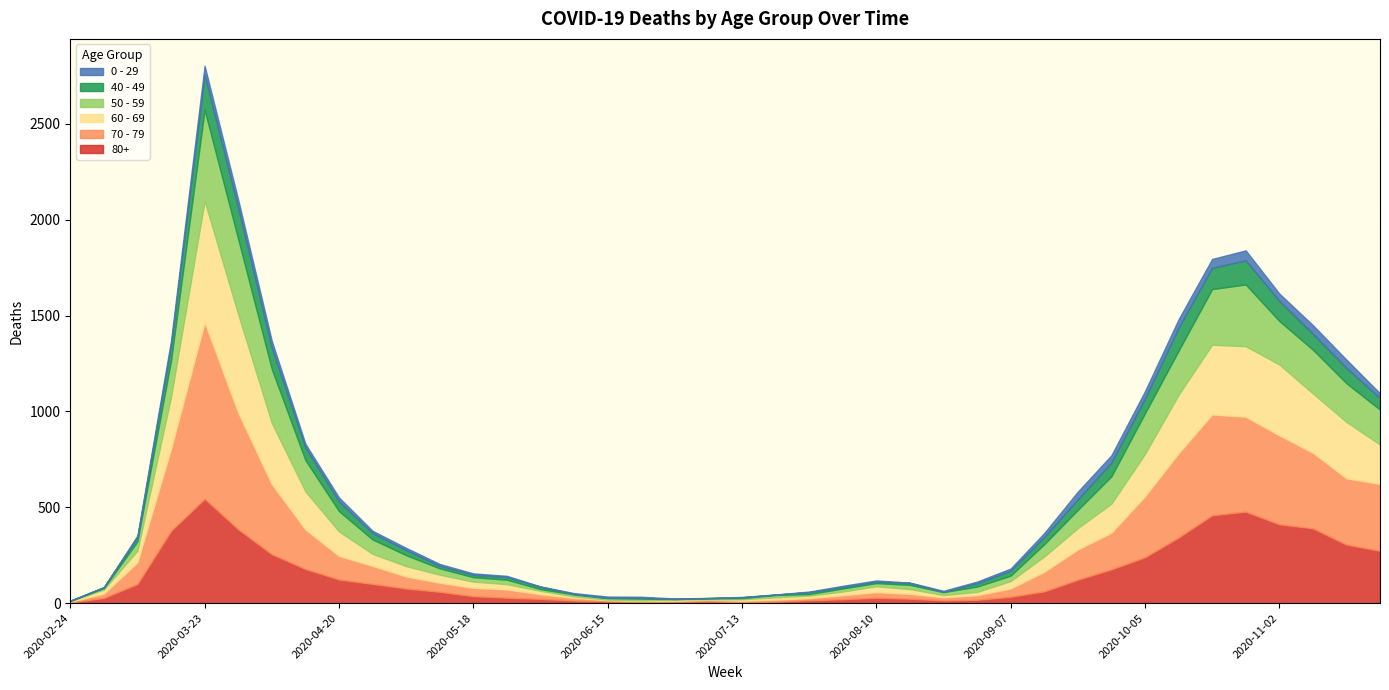

In 40 - 49, how many points are higher than both neighbors (excluding endpoints)?

8